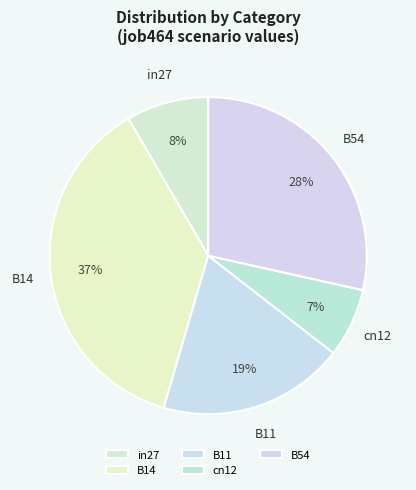

How many slices are in this pie chart?

5